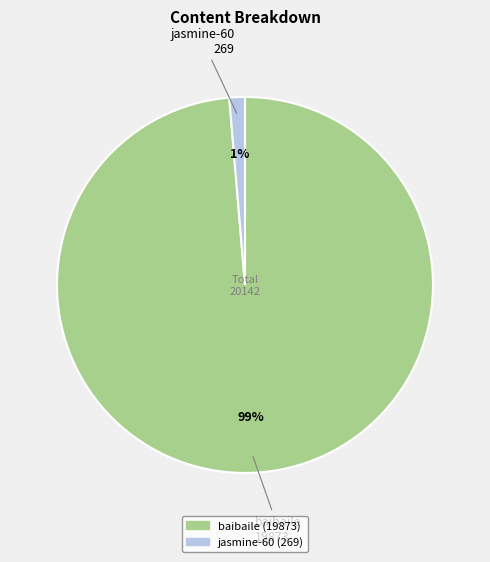

Do jasmine-60 and baibaile together represent more than half of the pie?

Yes